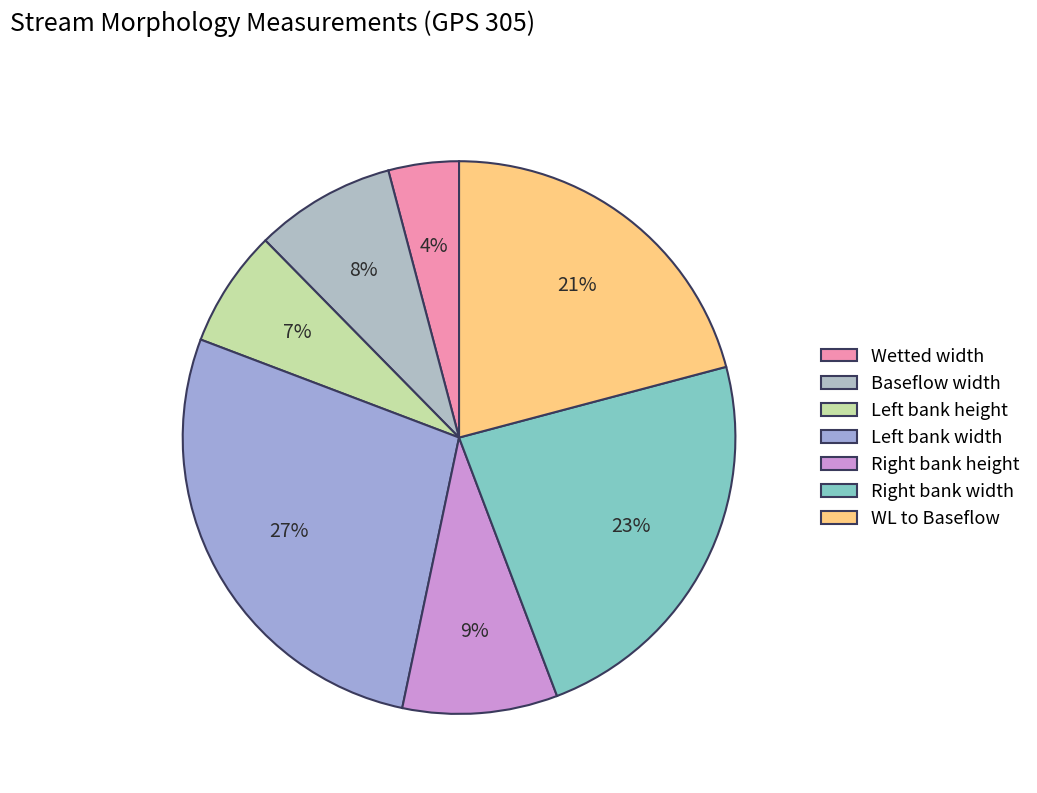

To the nearest percent, what is the average slice percentage?

14%